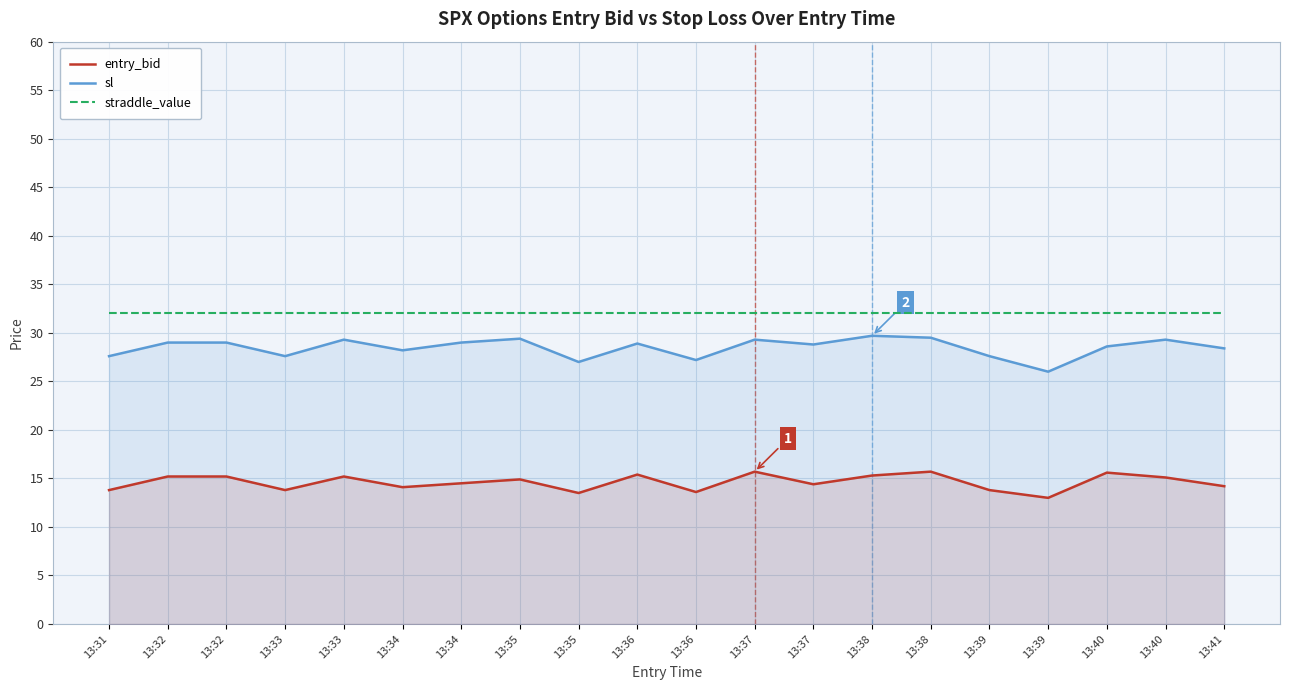

What is the highest value of the entry_bid series?

15.7